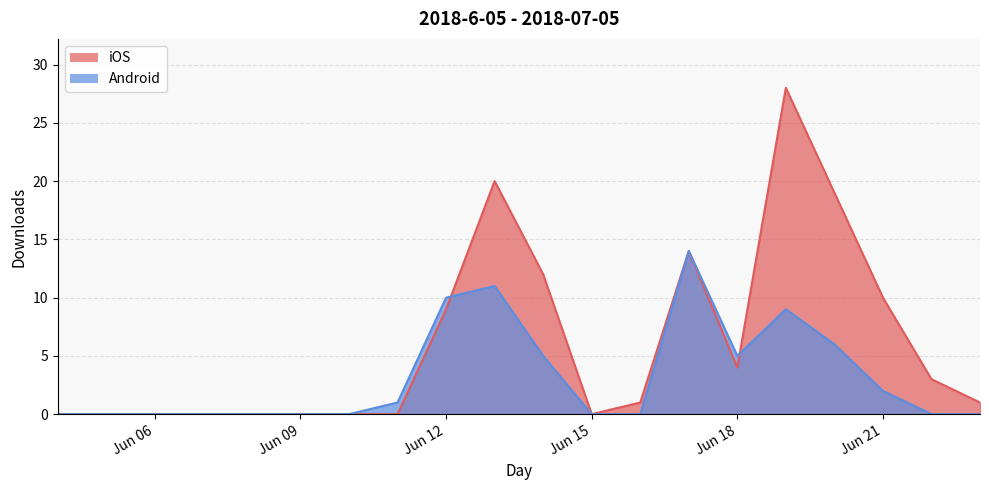

Reading right to left, what are all the values shown in this chart?

iOS: 1	3	10	19	28	4	14	1	0	12	20	9	0	0	0	0	0	0	0	0
Android: 0	0	2	6	9	5	14	0	0	5	11	10	1	0	0	0	0	0	0	0